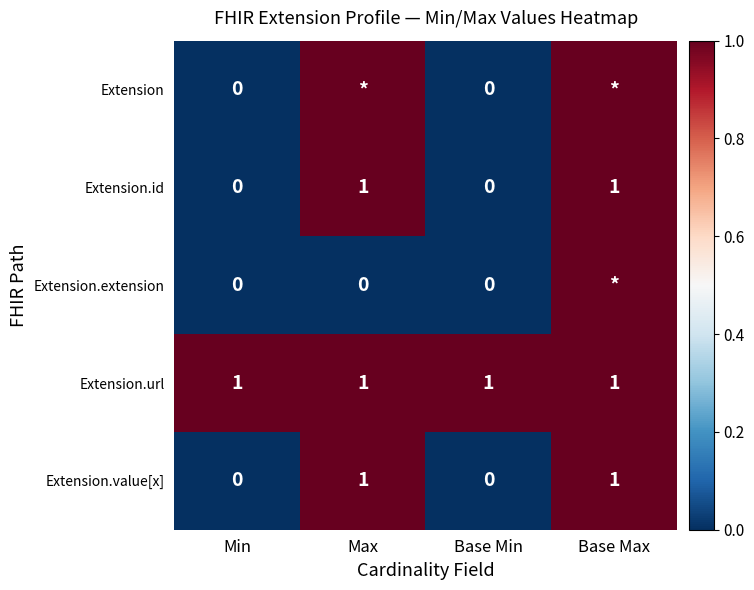

Which category has the lowest value across all series?

Min